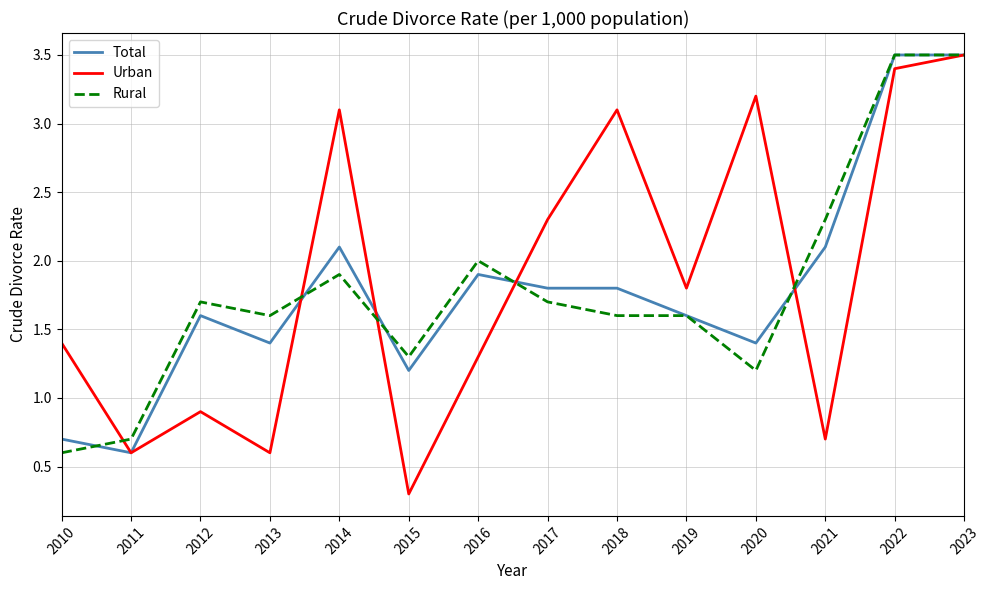

Does the chart have visible grid lines?

Yes